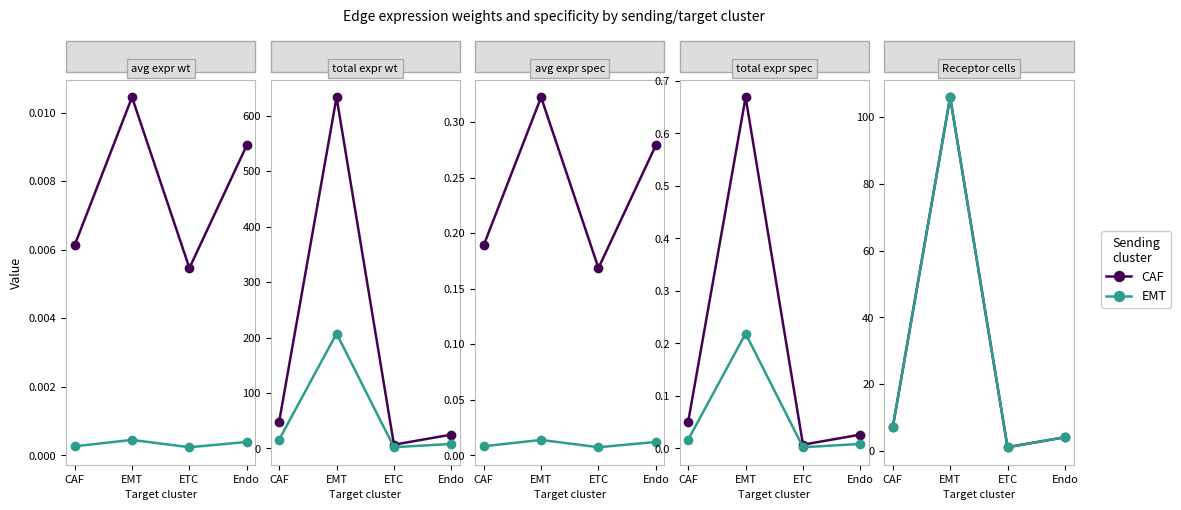

True or false: EMT and CAF intersect in this chart.

False